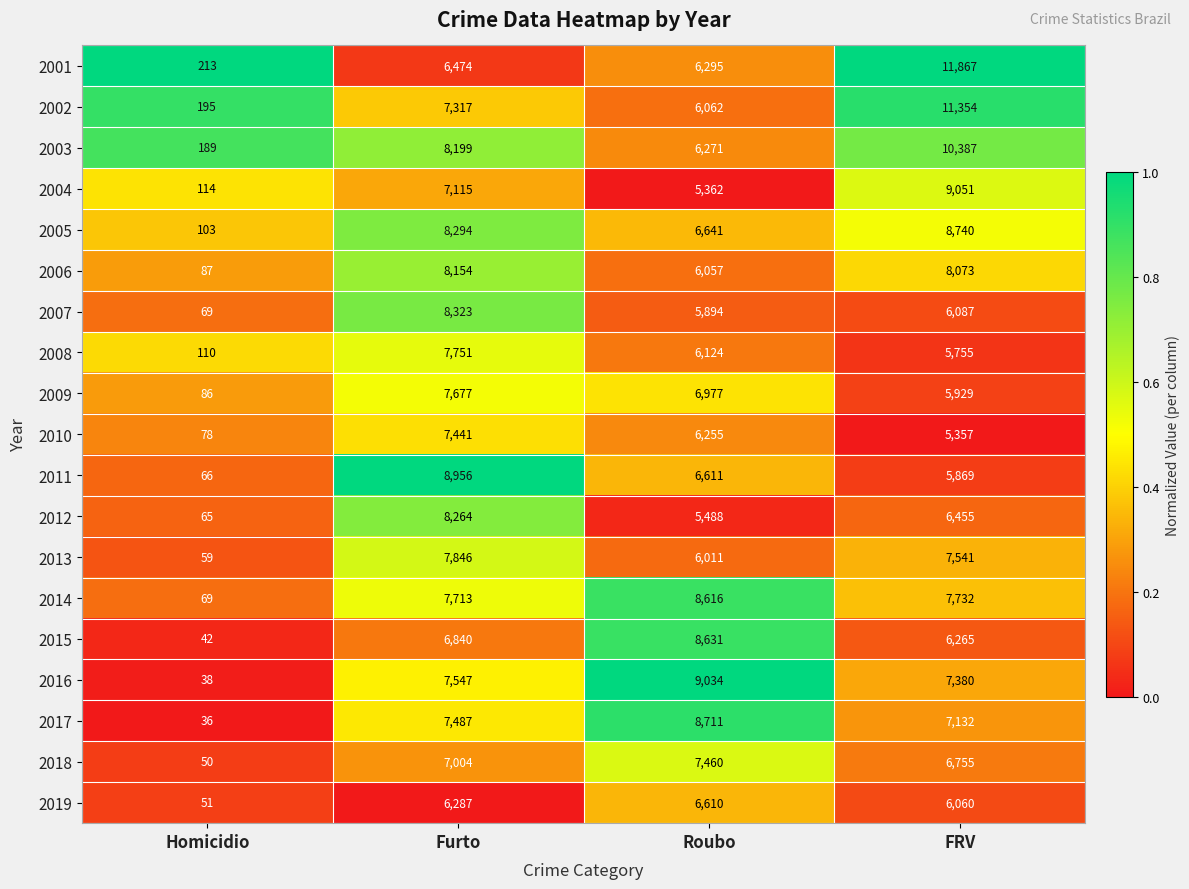

The value of 2008 at Roubo is 1597. True or false?

False